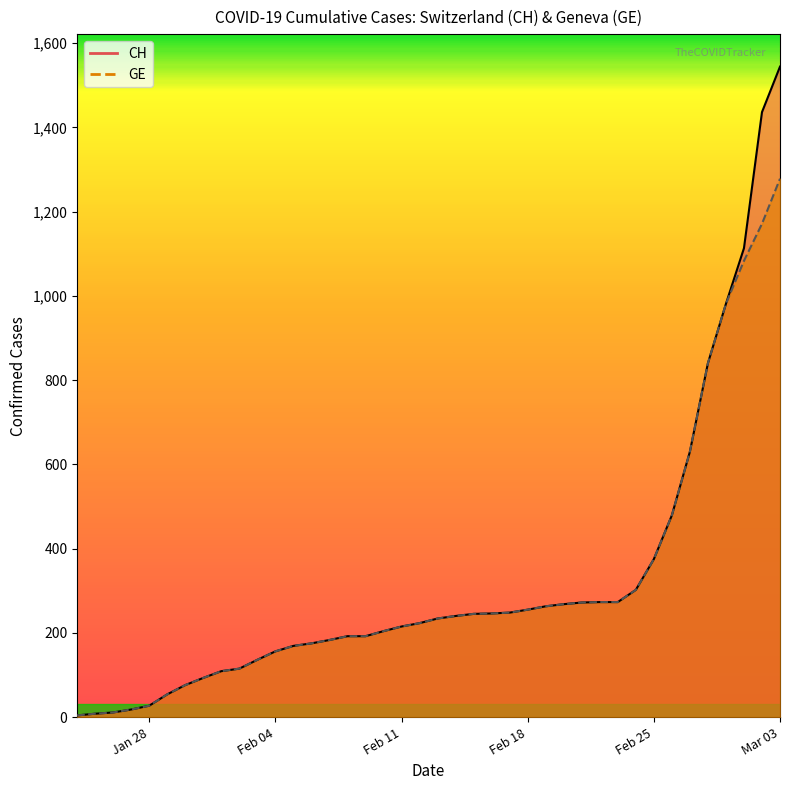

True or false: GE and CH cross at least once.

False